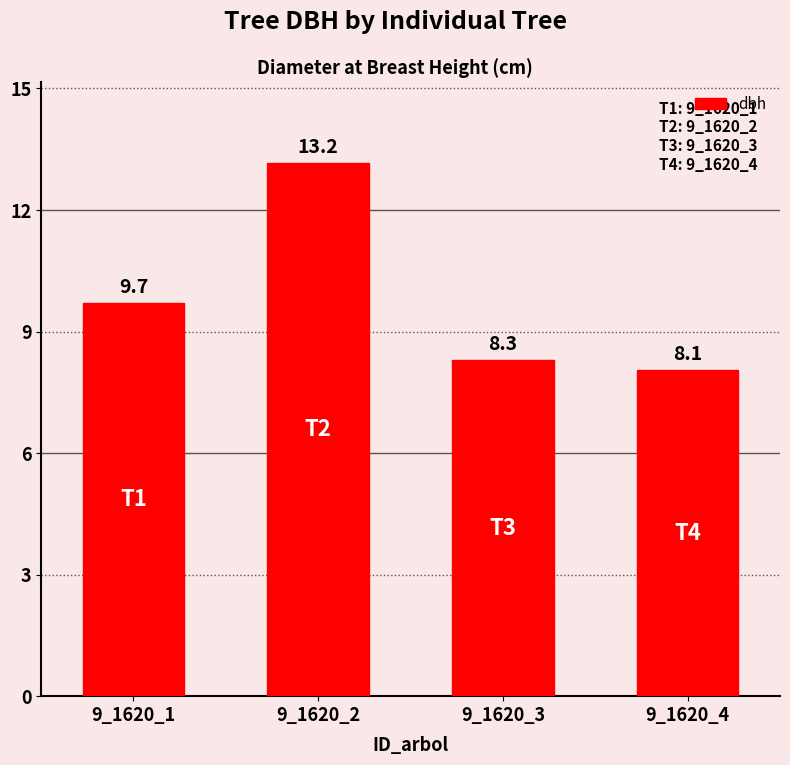

The value at 9_1620_2 is 22.5. True or false?

False